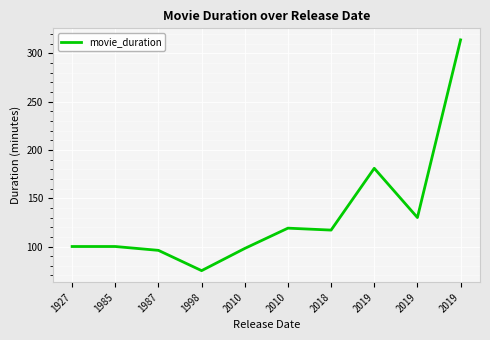

What is the greatest value displayed?

314